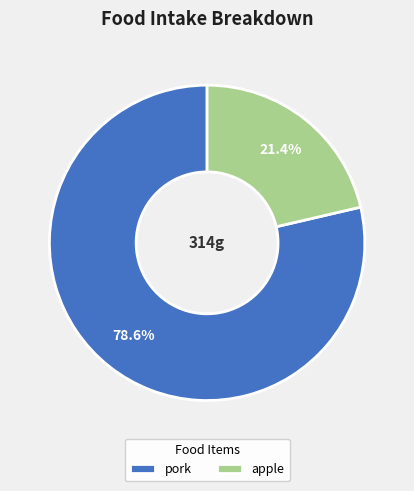

What is the majority slice?

pork